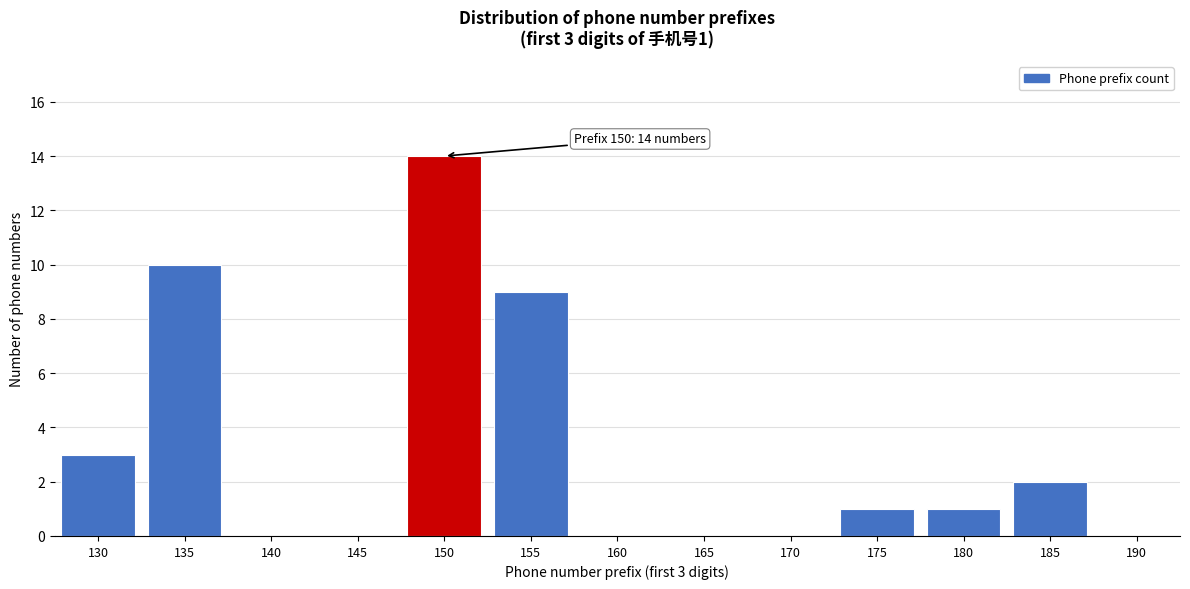

Reading left to right, transcribe all the data shown in this chart.

130=3	135=10	140=0	145=0	150=14	155=9	160=0	165=0	170=0	175=1	180=1	185=2	190=0